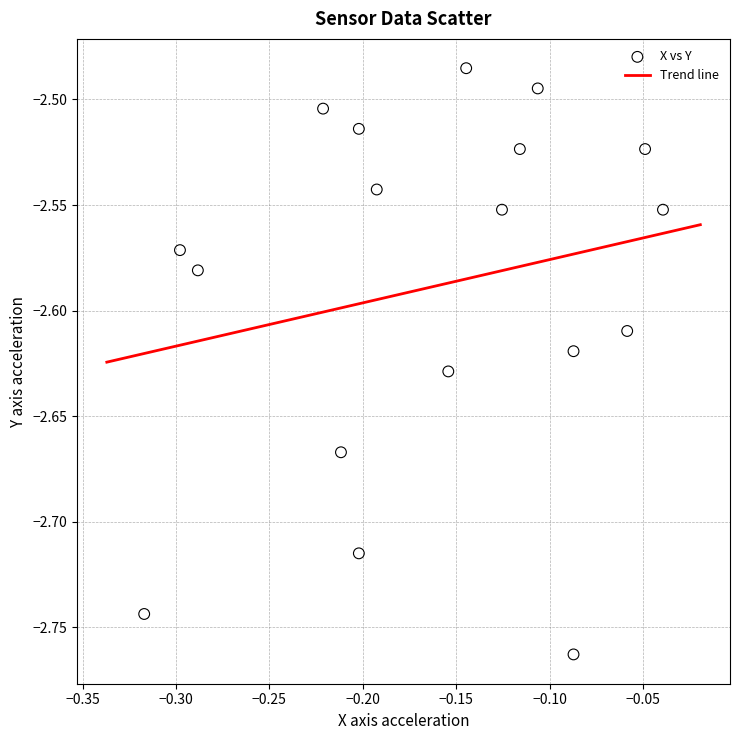

What is the range of X values (max minus min)?

0.3